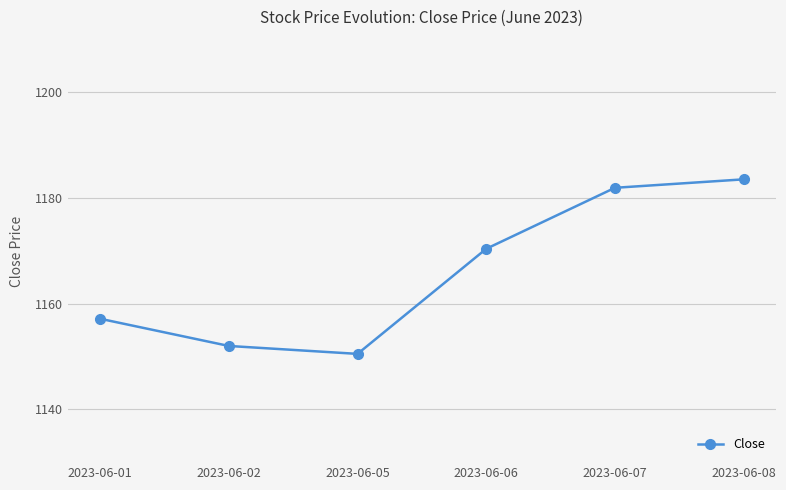

List the labels in order of value, largest first.

2023-06-08, 2023-06-07, 2023-06-06, 2023-06-01, 2023-06-02, 2023-06-05